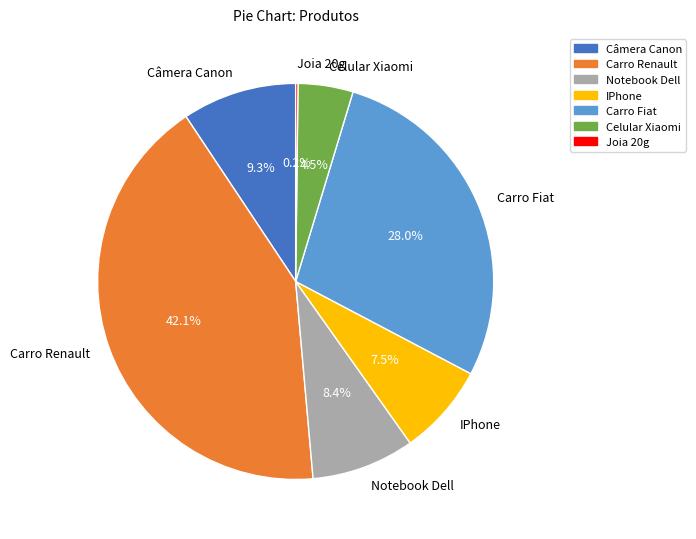

Does Celular Xiaomi represent more than half of the total?

No